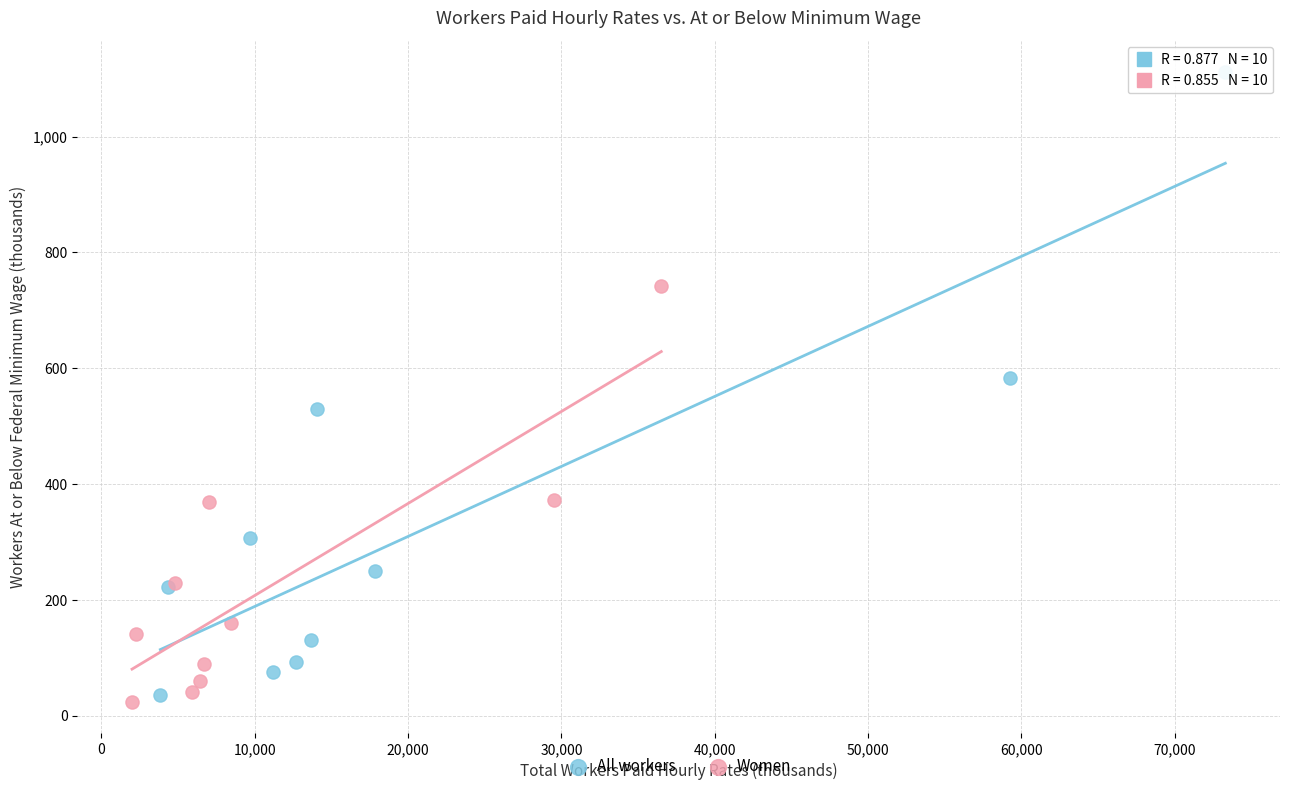

Which series has the largest Y range (max minus min)?

All workers